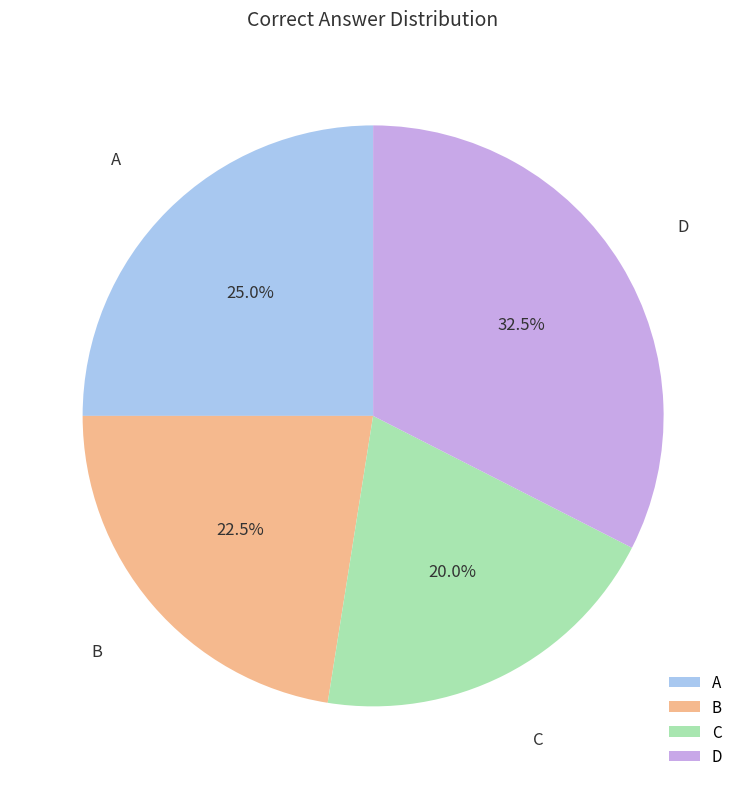

Rank the categories by value from highest to lowest.

D, A, B, C